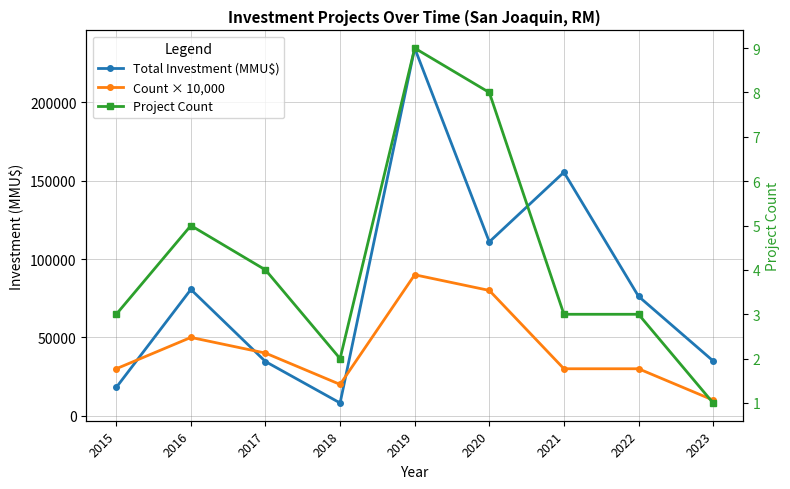

What is the value of the Total Investment (MMU$) point at the 2nd from the left?

80634